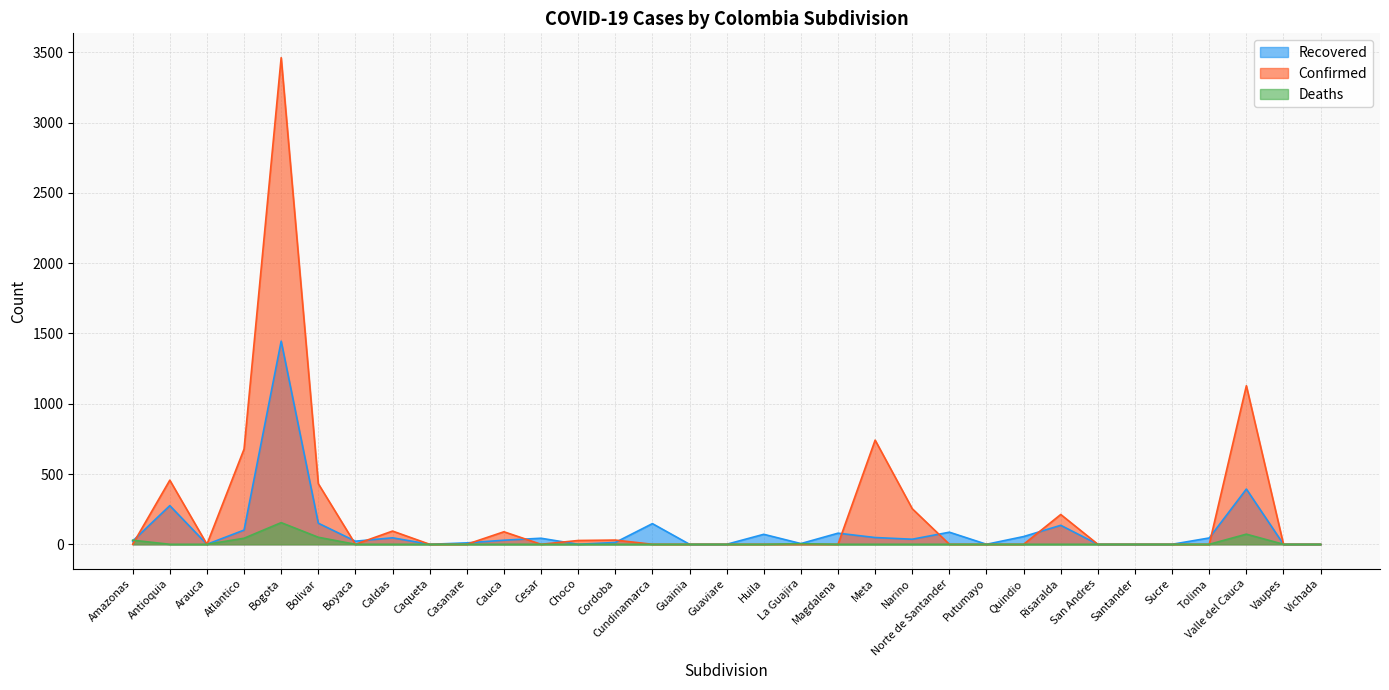

Where is the first local maximum for Deaths?

Bogota